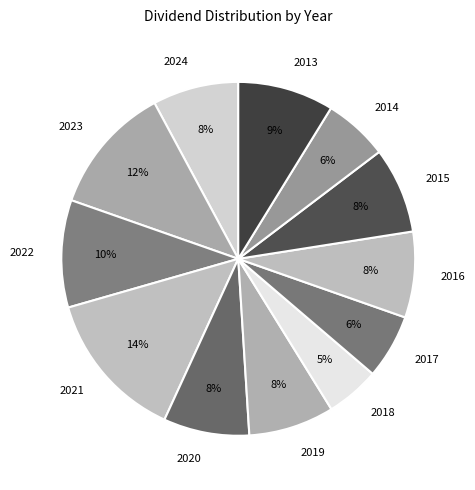

Is it true that 2014 is 6% of the pie?

True